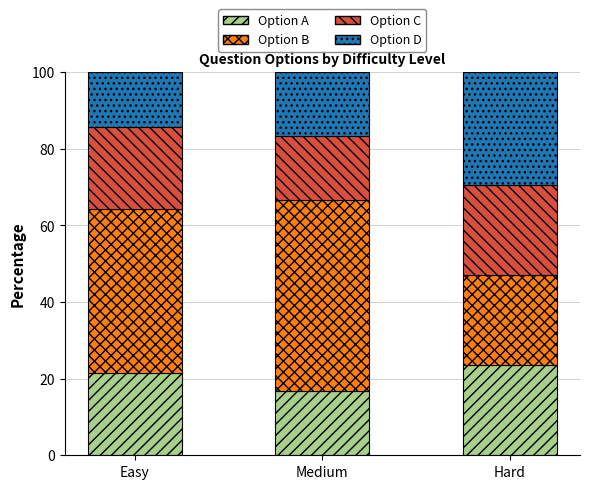

Is it true that Option A equals 23.5 at Hard?

True